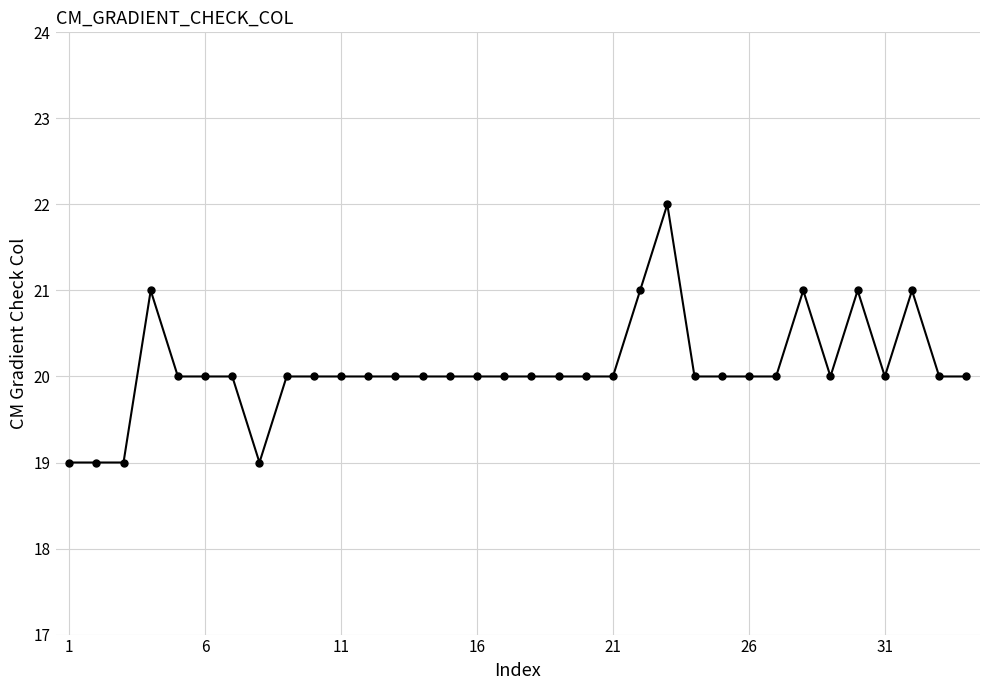

What is the difference between the maximum and minimum values?

3